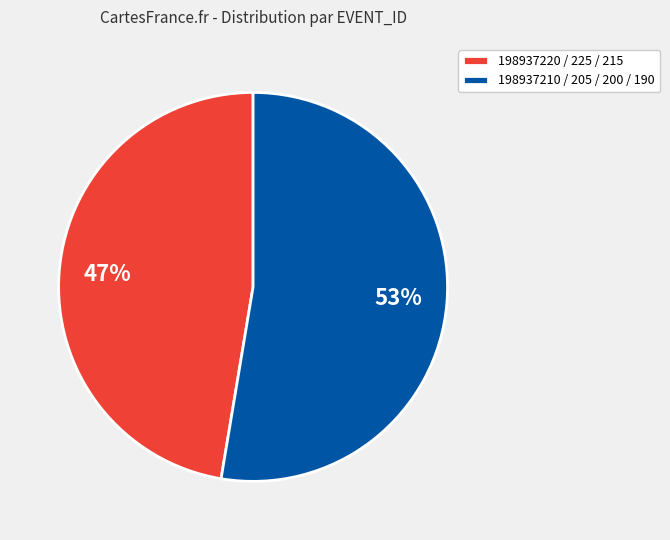

Count the number of slices in the pie.

2